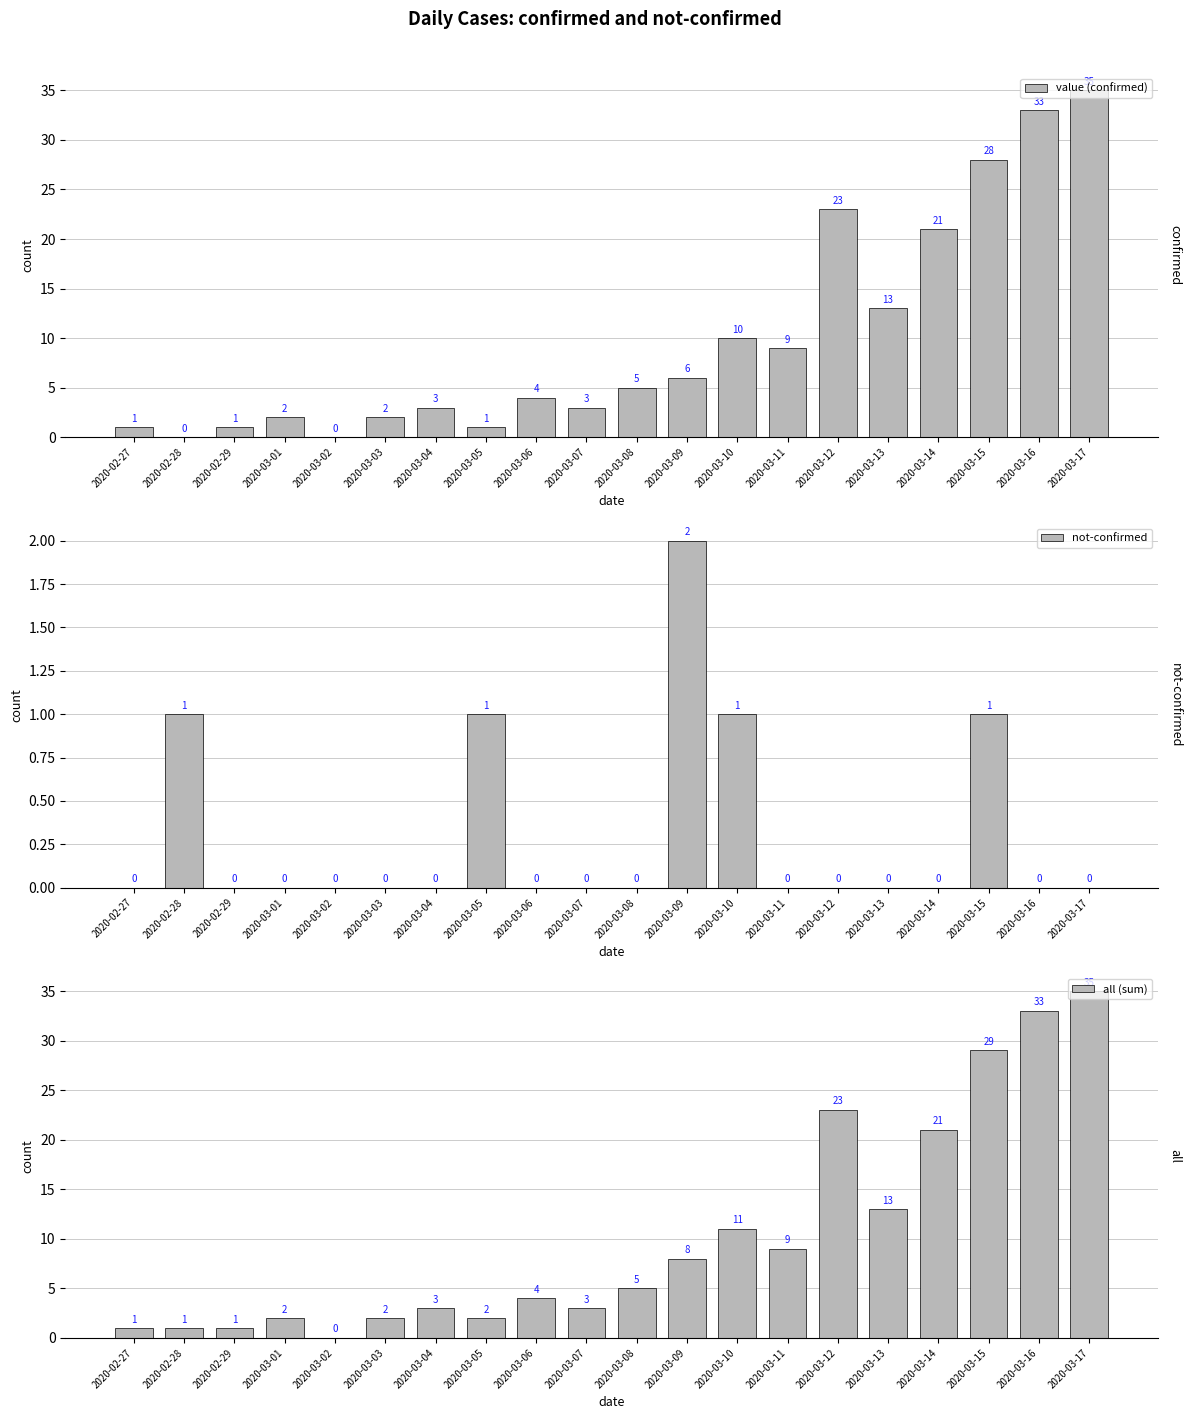

What is the label of the 20th bar from the left?

2020-03-17